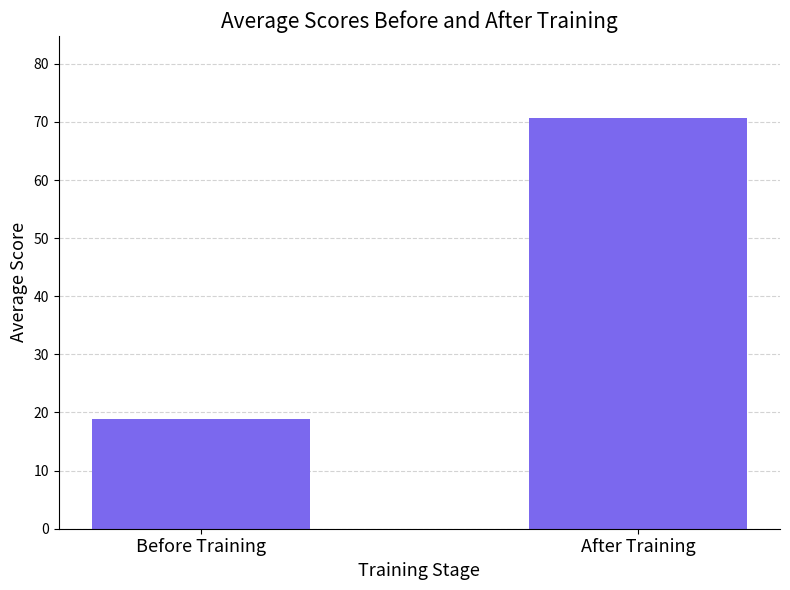

The value at Before Training is 18.8. True or false?

True